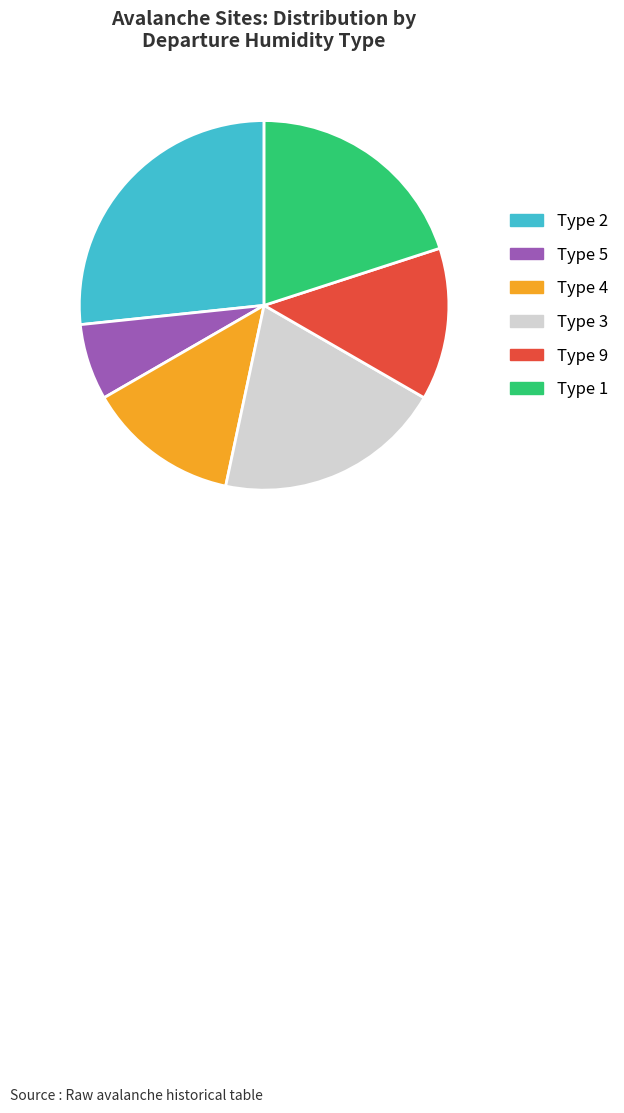

True or false: Type 3 accounts for 20% of the total.

True